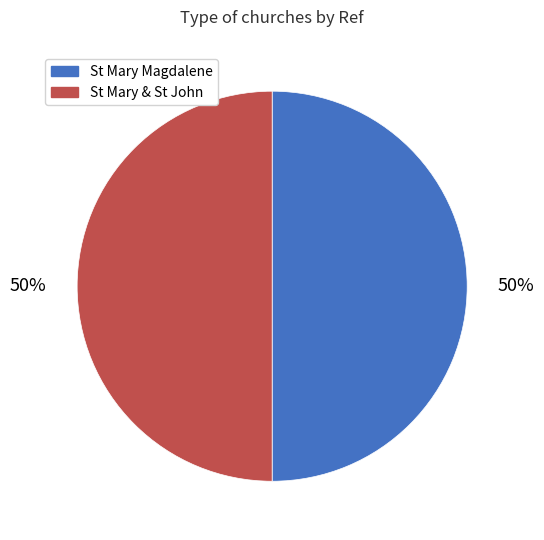

Approximately how many times larger is the value at St Mary Magdalene compared to St Mary & St John?

1.0